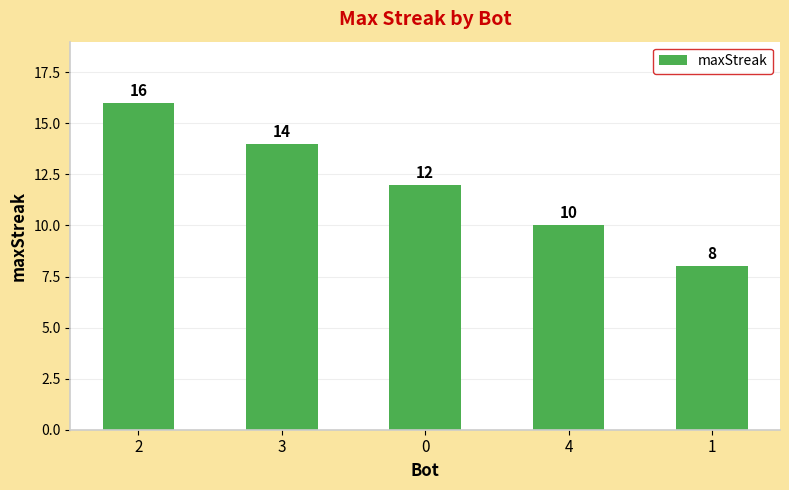

Rank the categories by value from lowest to highest.

1, 4, 0, 3, 2